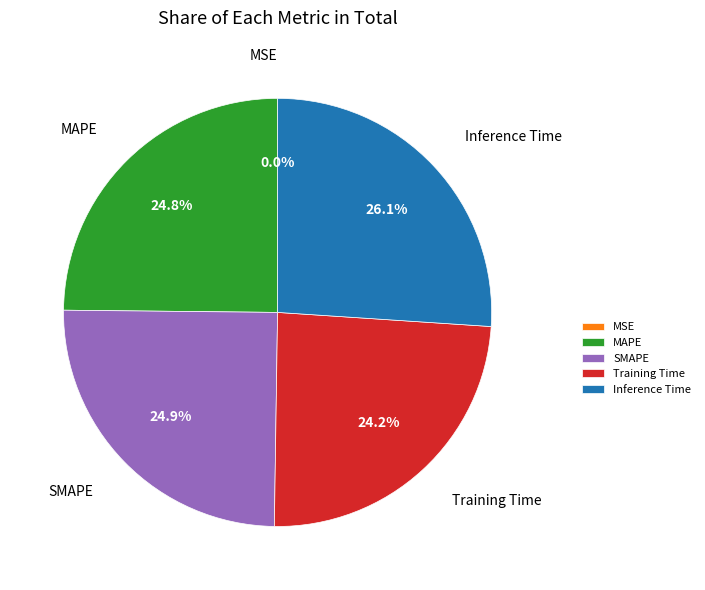

The Training Time slice represents 12% of the pie. True or false?

False